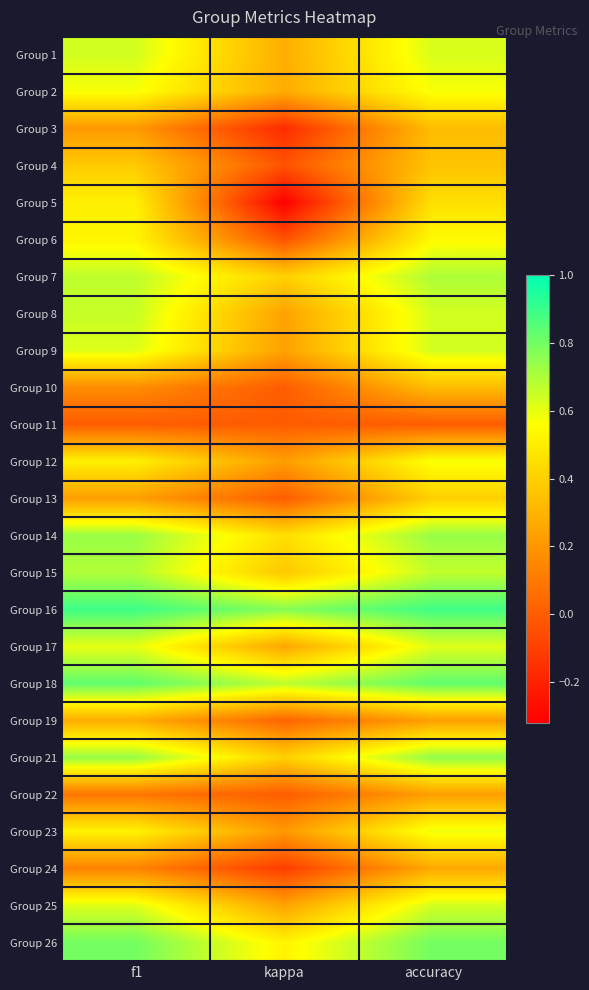

What is the smallest value displayed?

-0.3